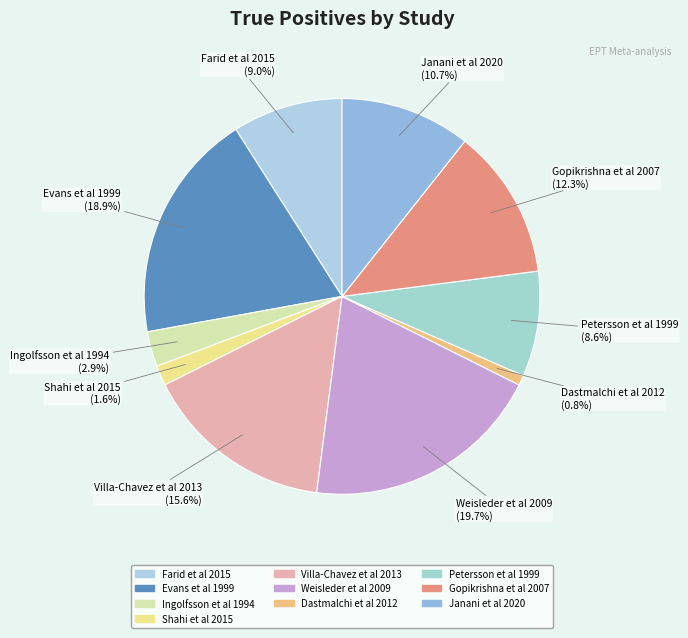

Which has a higher value, Janani et al 2020 or Weisleder et al 2009?

Weisleder et al 2009